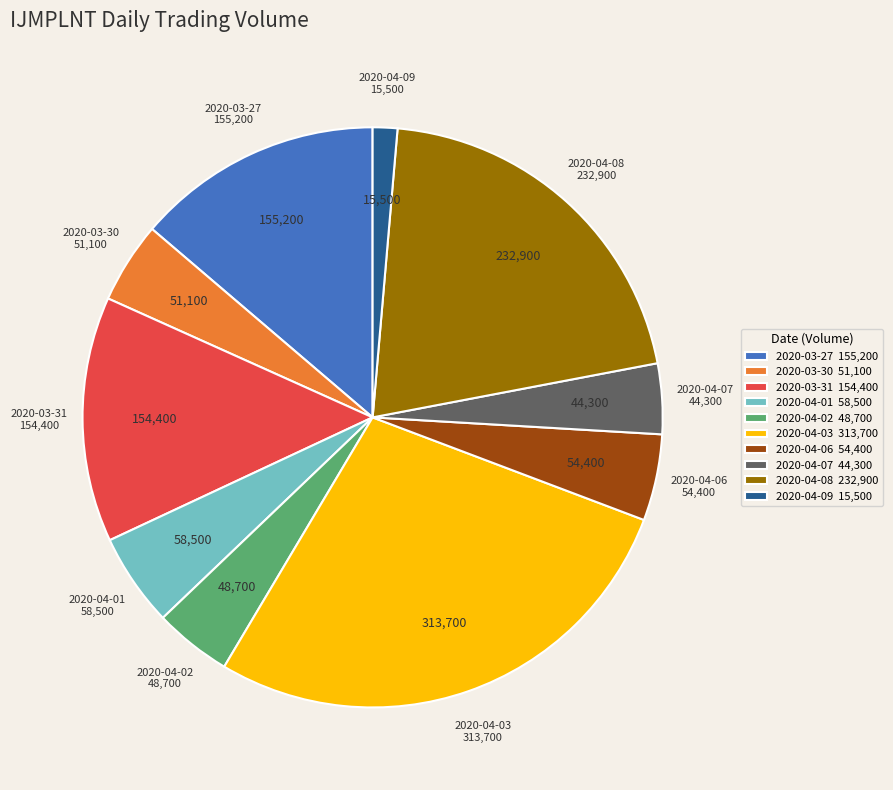

Approximately how many times larger is the value at 2020-03-31 compared to 2020-04-07?

3.5